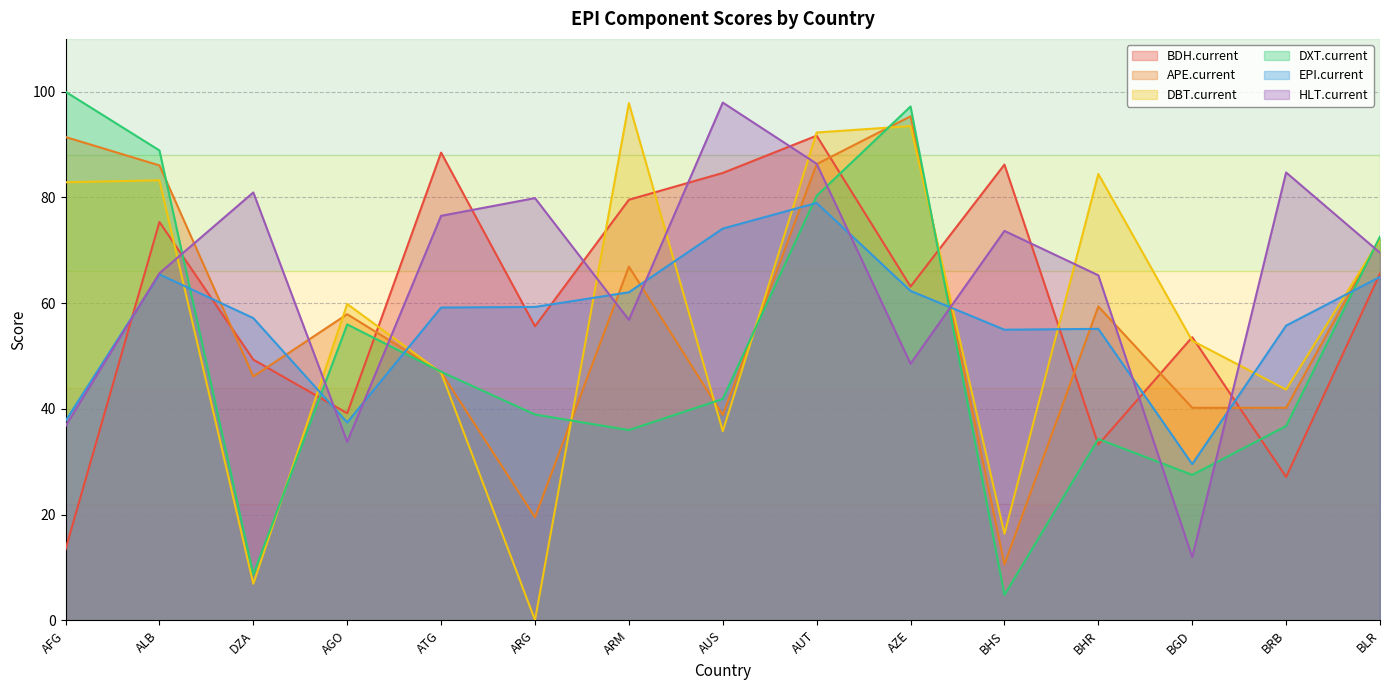

Which category has the lowest value across all series?

ARG